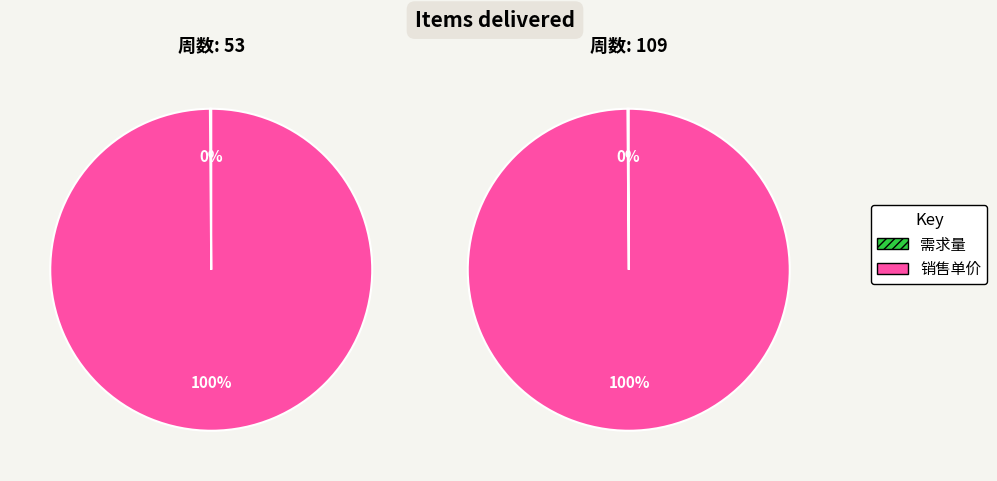

Which series changed the most between 53 and 109?

需求量